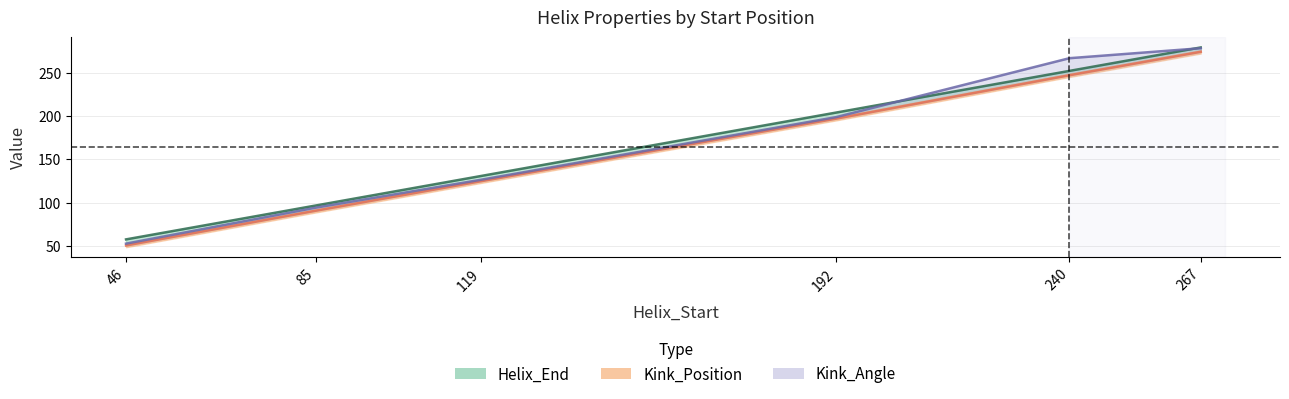

How many data points in Kink_Position are less than 197?

3